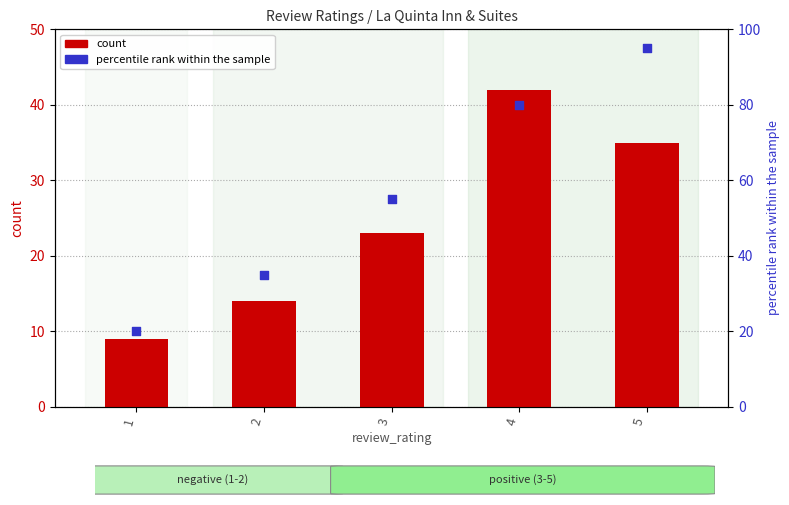

Which series contains the highest Y value?

percentile rank within the sample